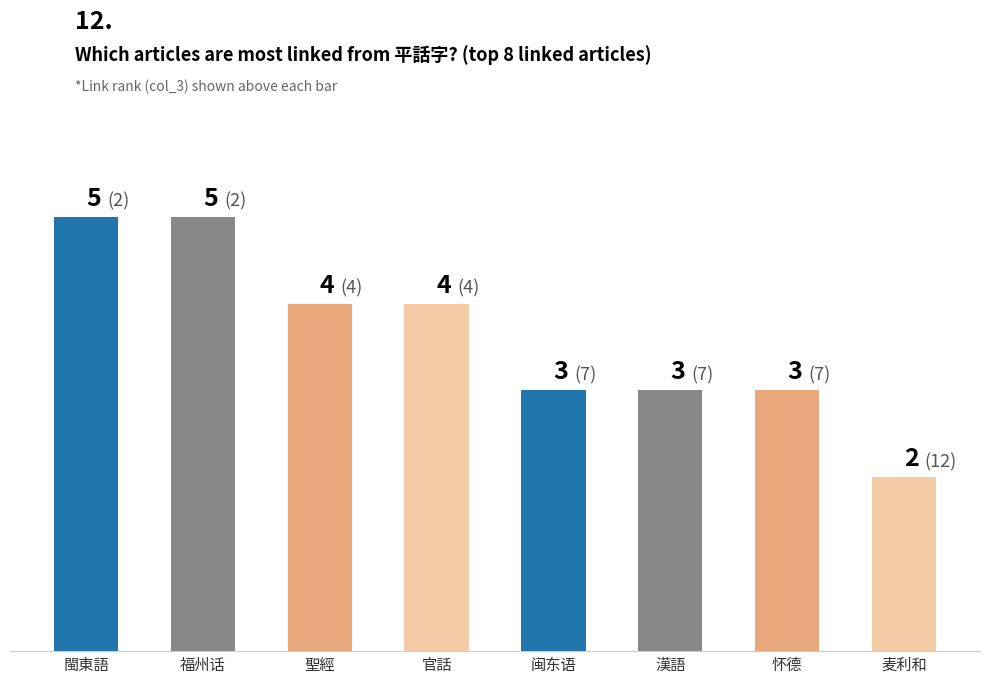

Between 麦利和 and 福州话, which is larger?

福州话